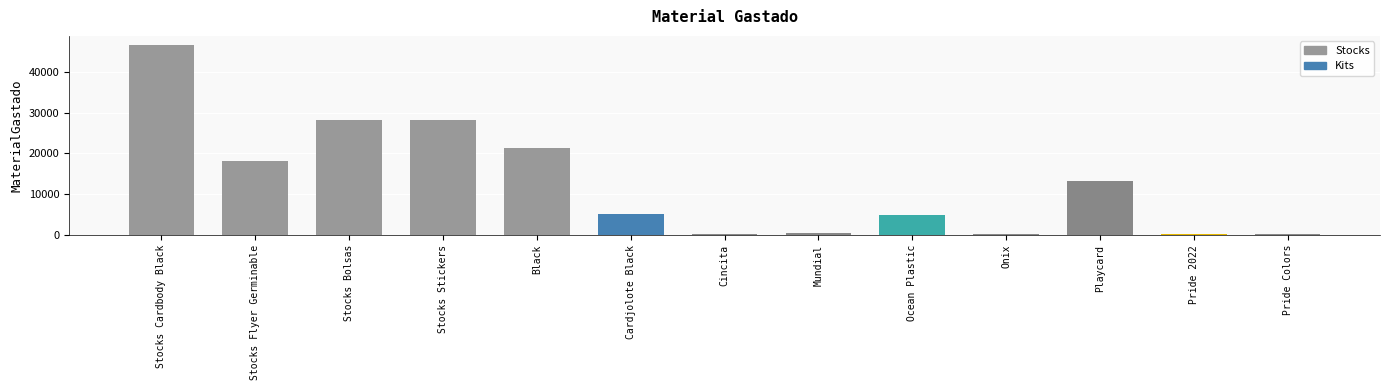

How many data points are less than 5076?

6